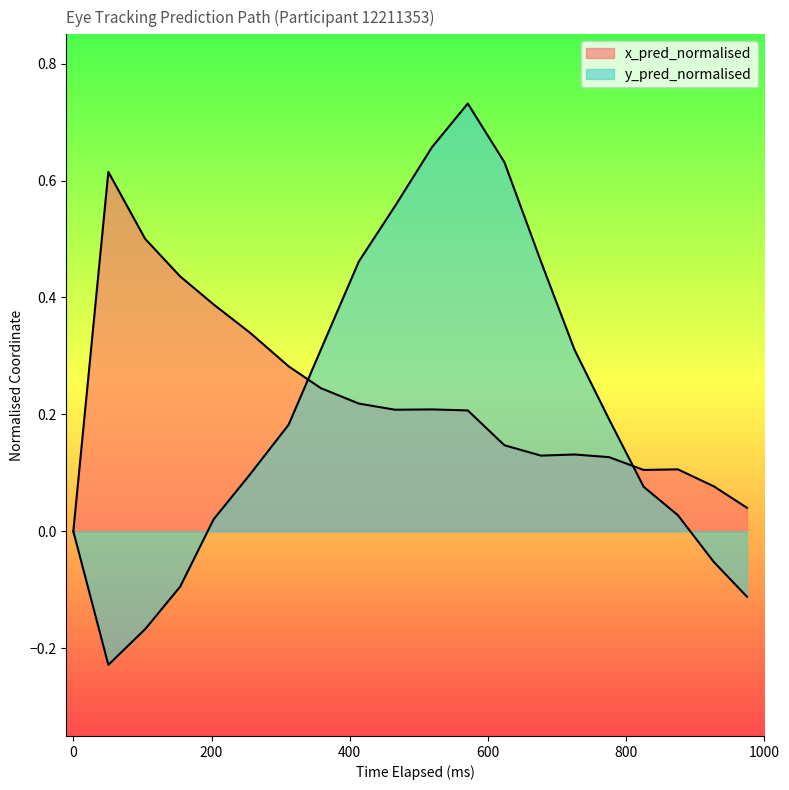

How many lines are shown in the chart?

2